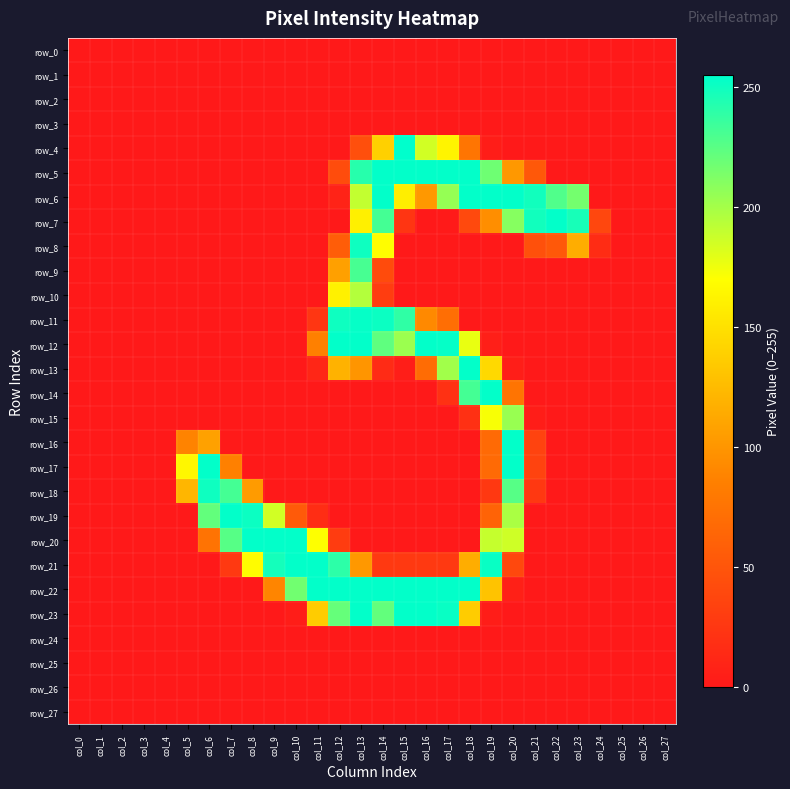

Where is row_26 nearest to the value 0?

col_0